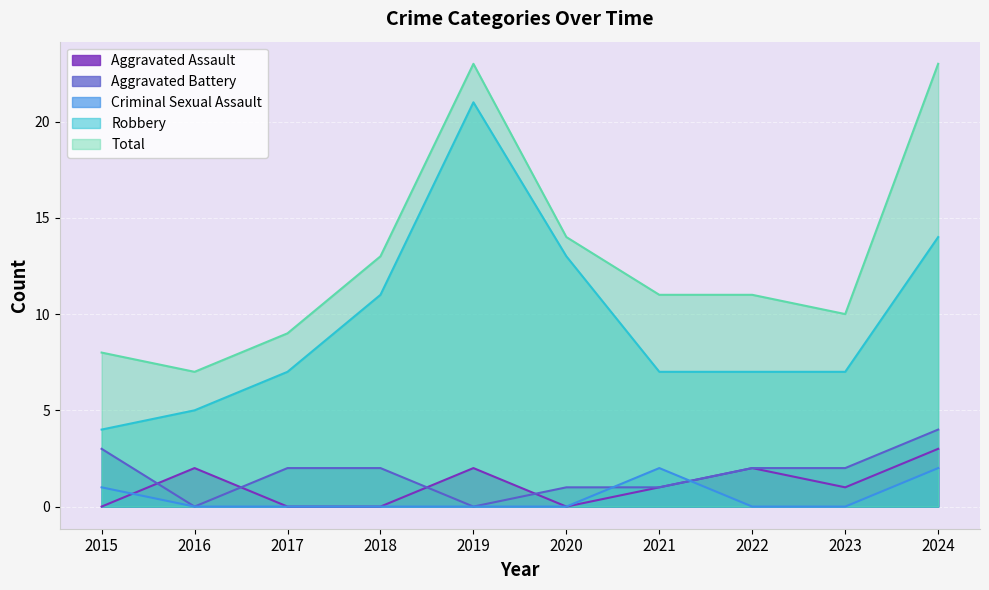

Rank the series by their maximum value, from highest to lowest.

Total, Robbery, Aggravated Battery, Aggravated Assault, Criminal Sexual Assault